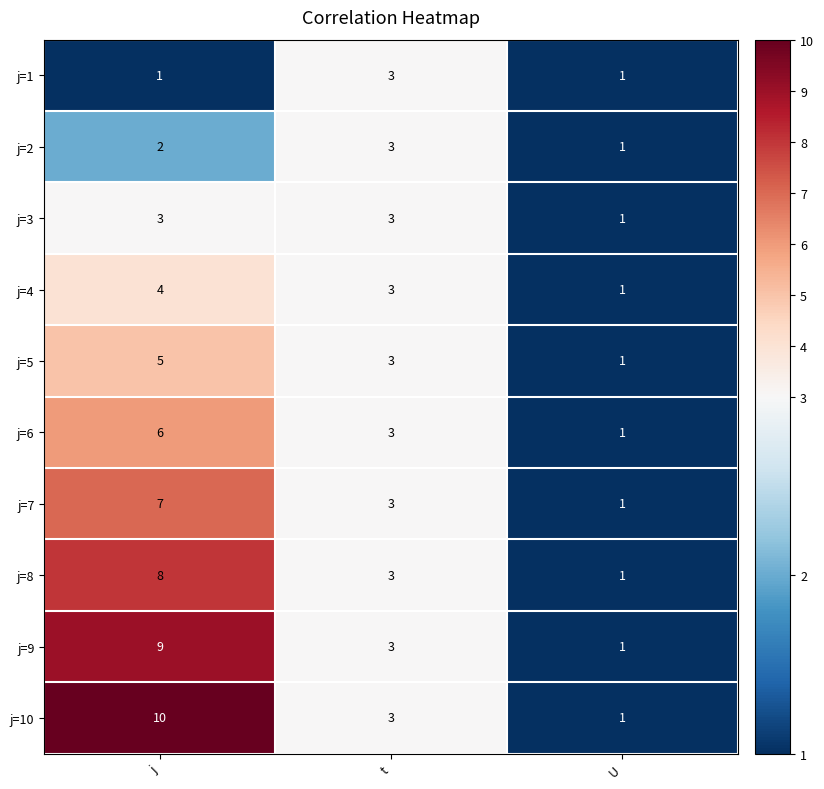

What value does the j=5 series have at j?

5